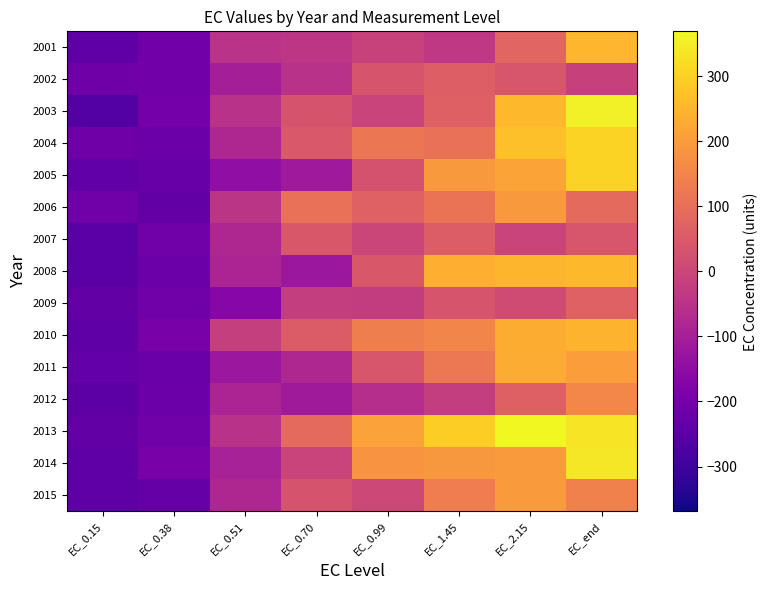

Which has a higher value, EC_0.70 or EC_1.45?

EC_1.45